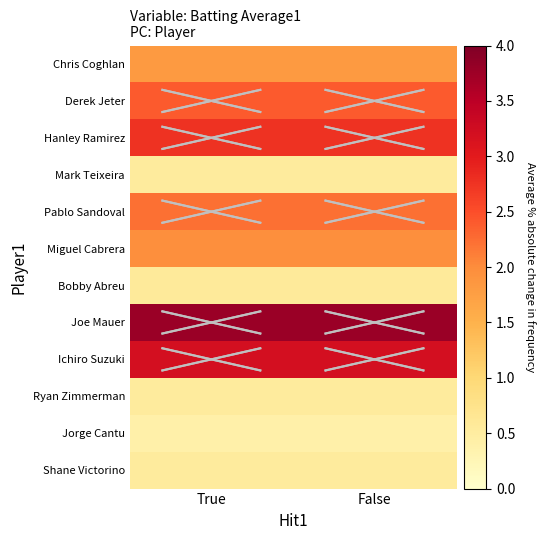

List the series in order of their peak value, lowest first.

Jorge Cantu, Shane Victorino, Ryan Zimmerman, Mark Teixeira, Bobby Abreu, Chris Coghlan, Miguel Cabrera, Pablo Sandoval, Derek Jeter, Hanley Ramirez, Ichiro Suzuki, Joe Mauer